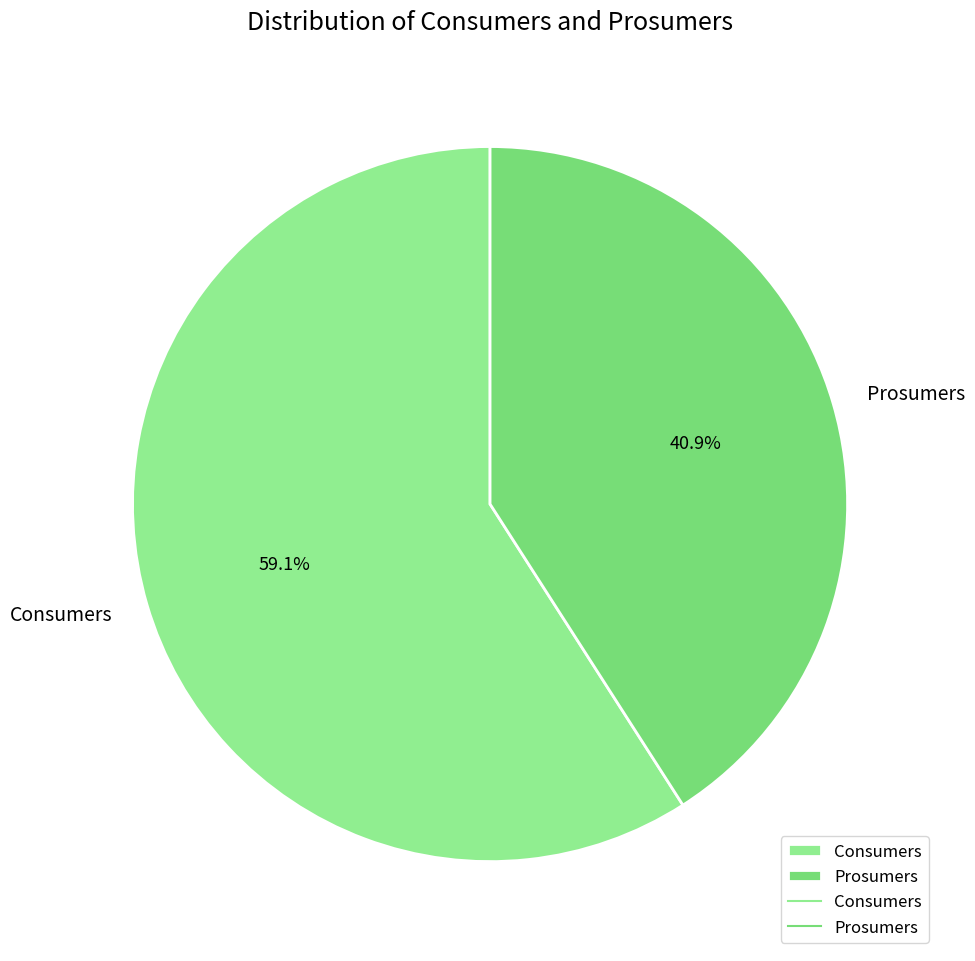

The Consumers slice represents 59% of the pie. True or false?

True